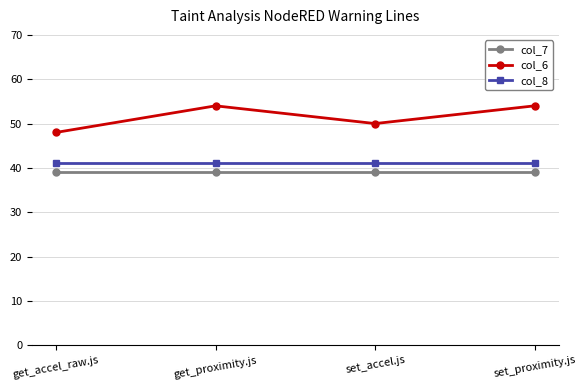

Is the value of col_7 at set_accel.js greater than the value of col_6 at set_proximity.js?

No